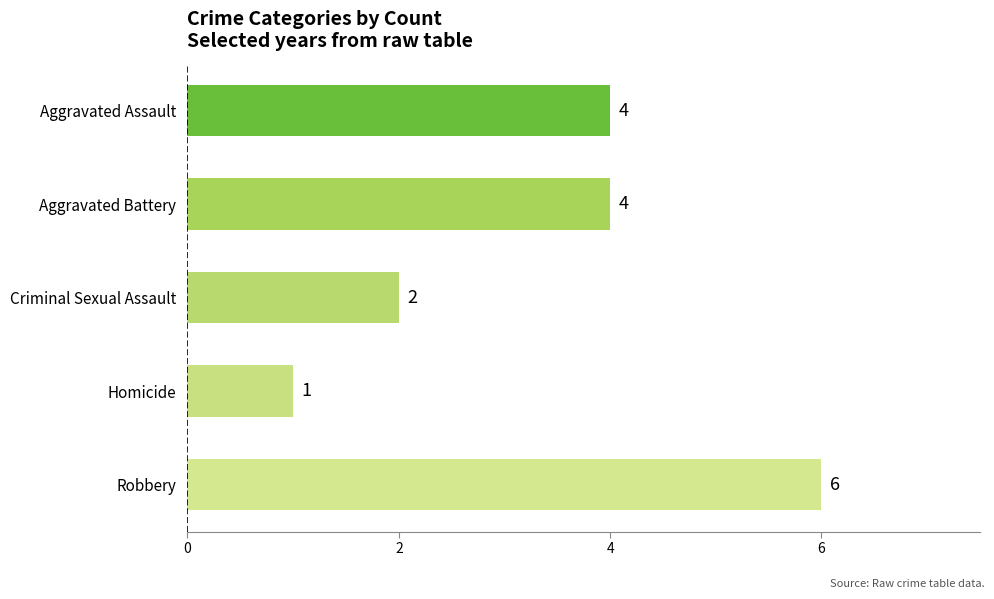

Which label corresponds to the largest value in the chart?

Robbery